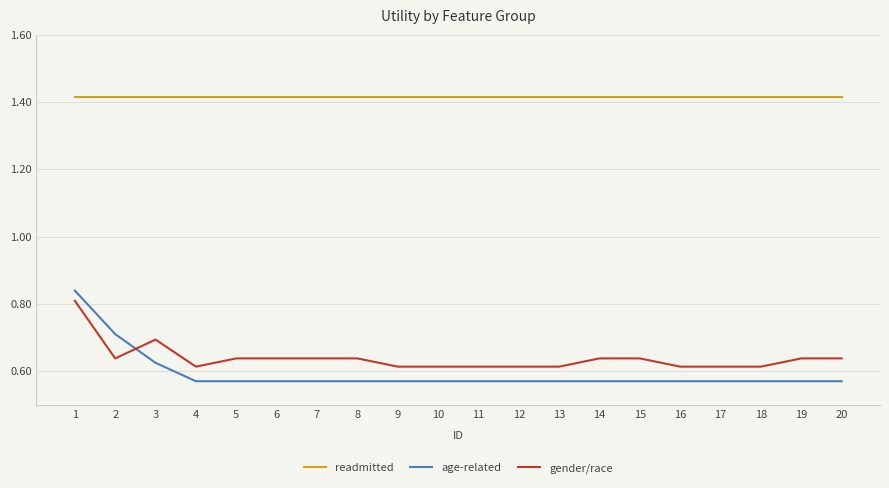

True or false: age-related and readmitted intersect in this chart.

False